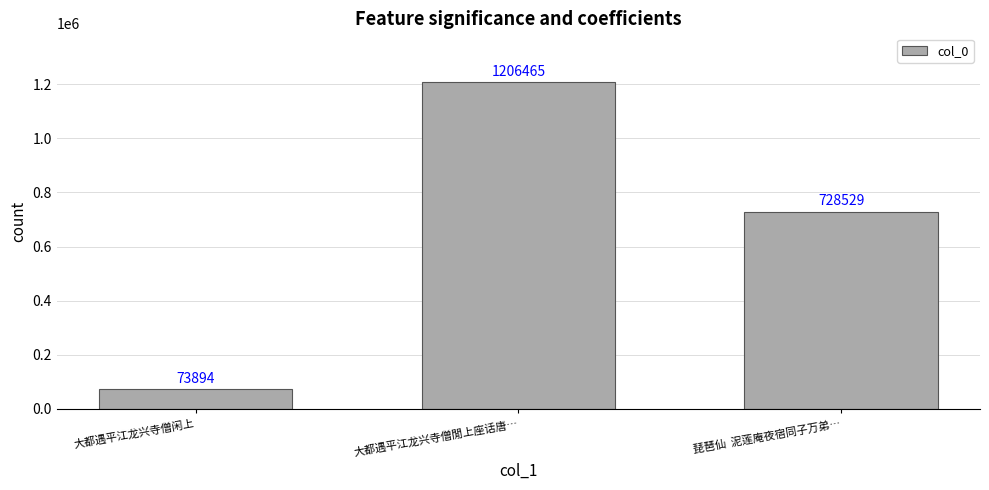

What is the label of the 1st bar from the right?

琵琶仙  泥莲庵夜宿同子万弟…